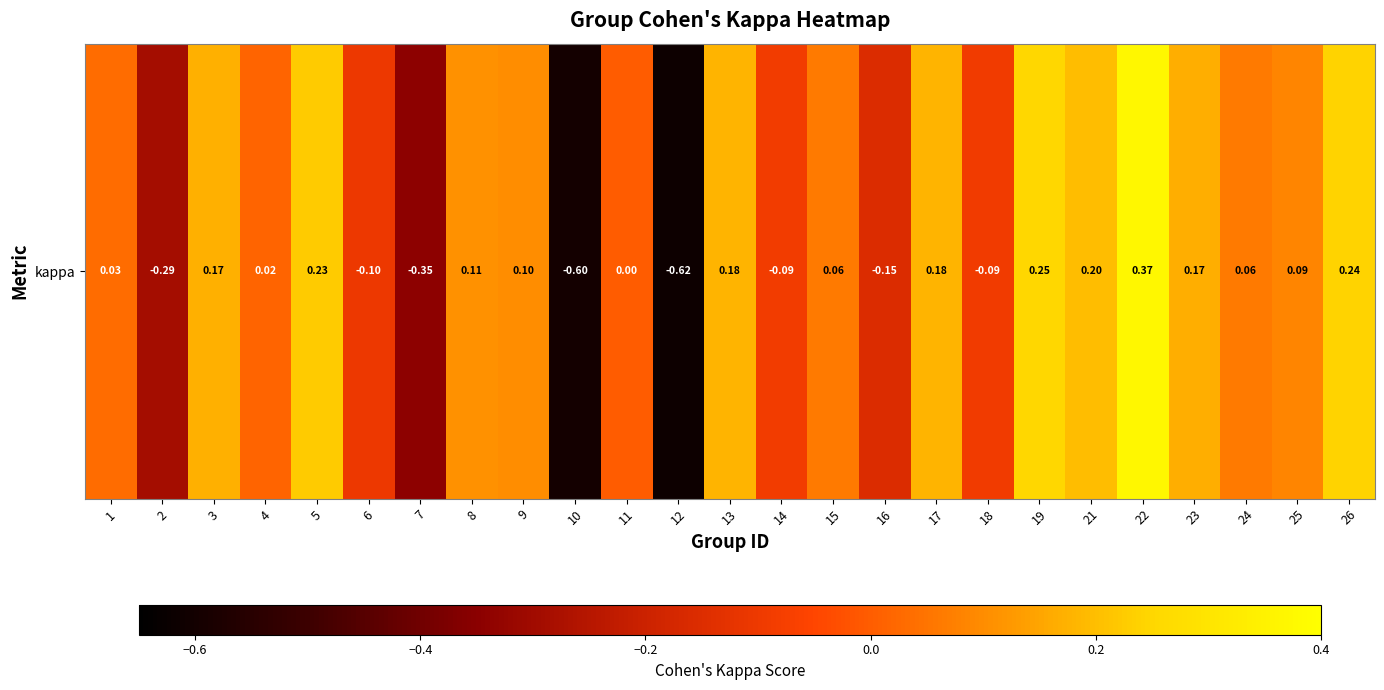

The value at 14 is -0.0. True or false?

False